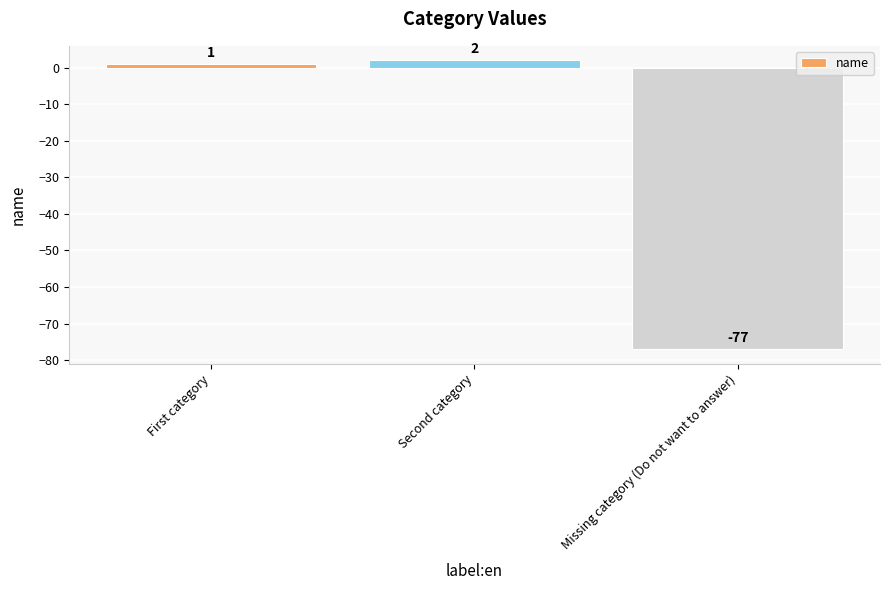

What is the difference between the maximum and minimum values?

79